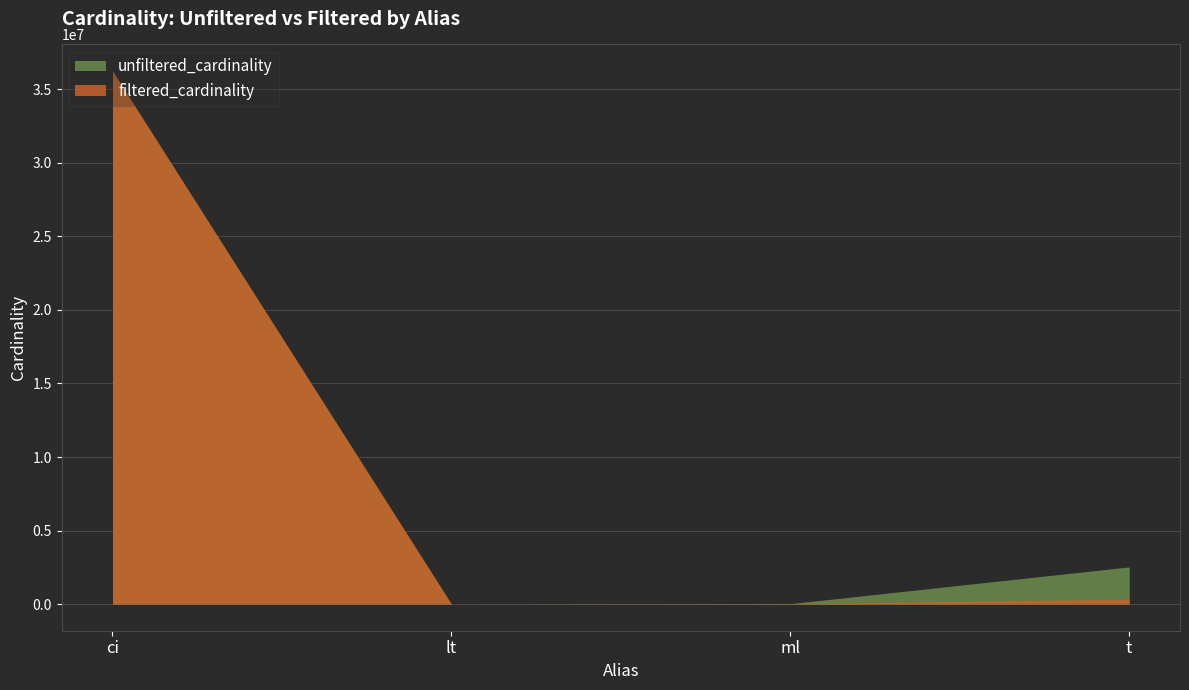

The unfiltered_cardinality series shows 62825173 at ci. True or false?

False